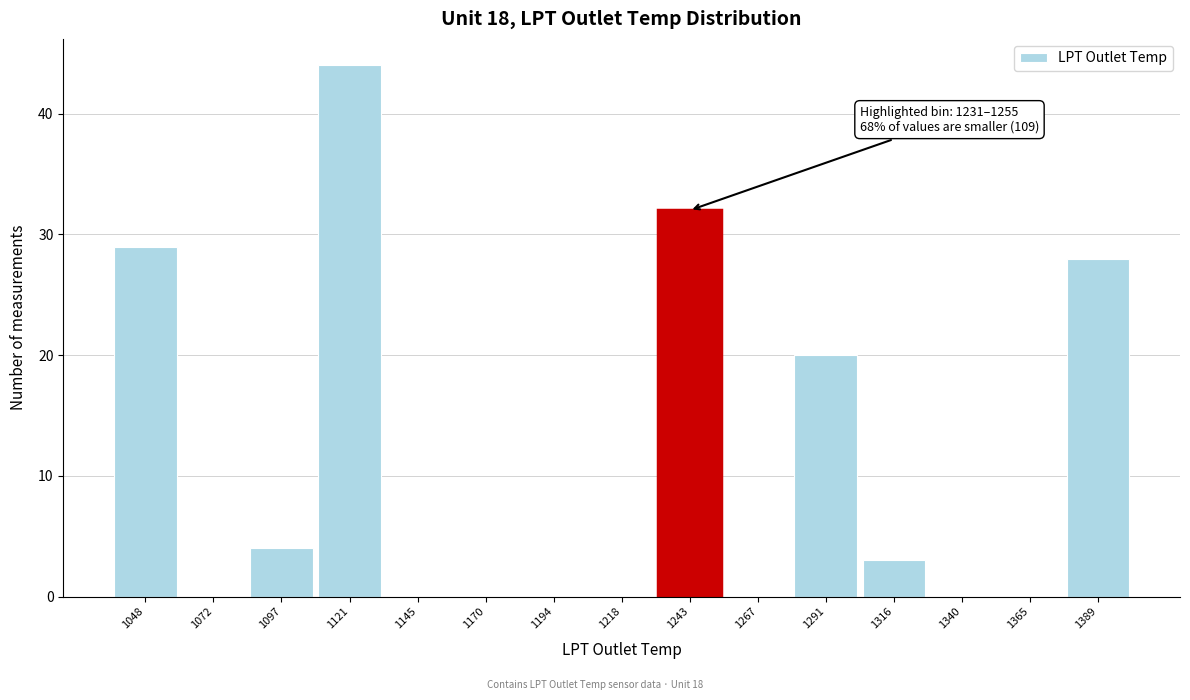

Over which range of the x-axis is the bar tallest?

1110 to 1135